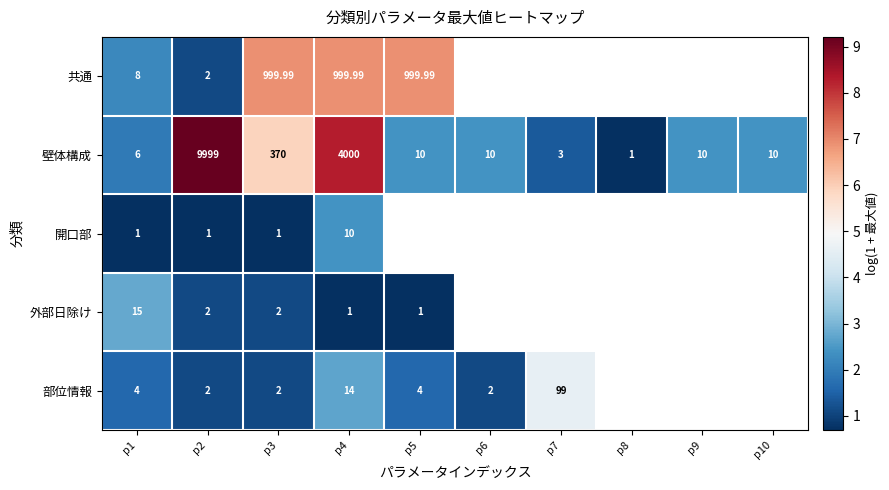

Which has a higher value, p2 or p5?

p5